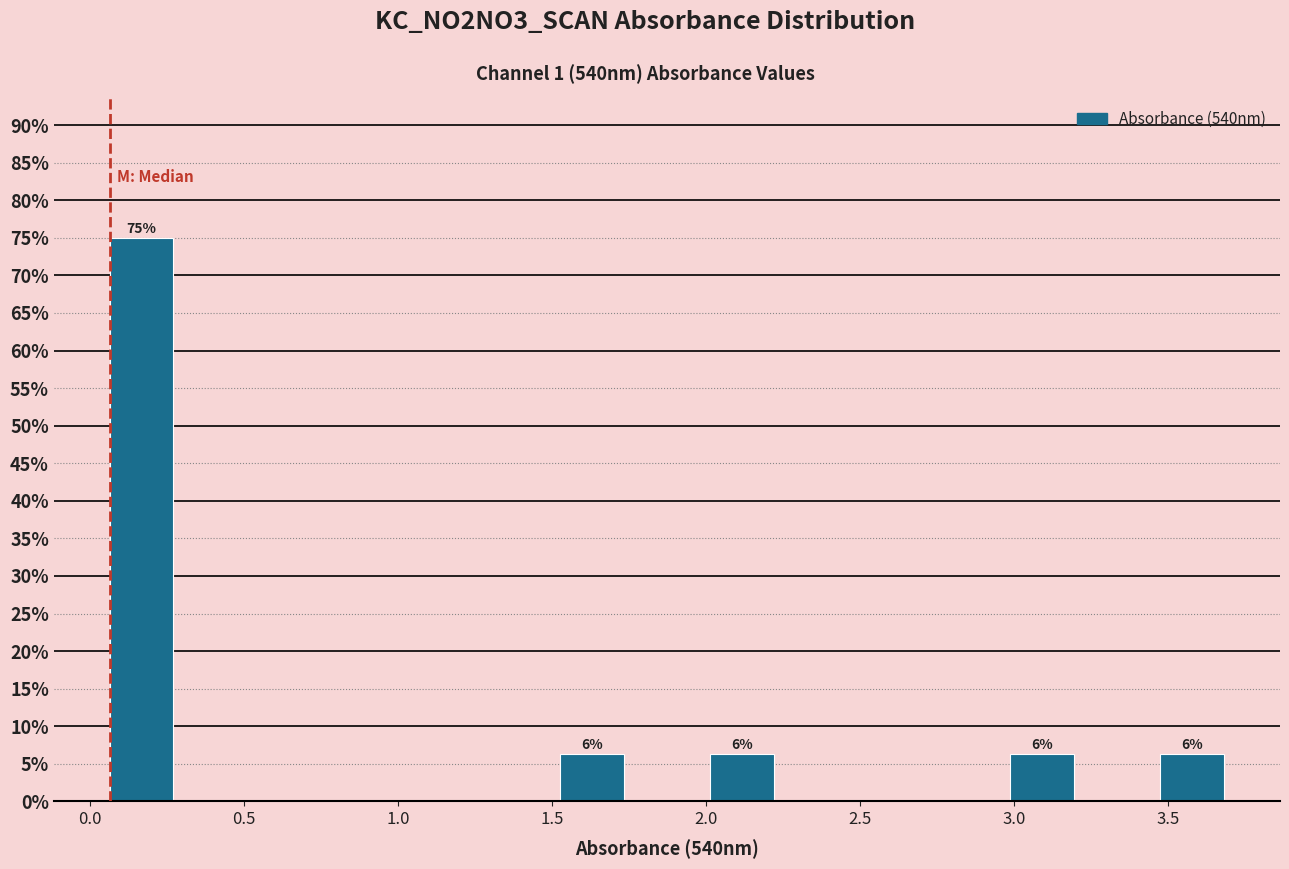

Over which range of the x-axis is the bar tallest?

0.05 to 0.30